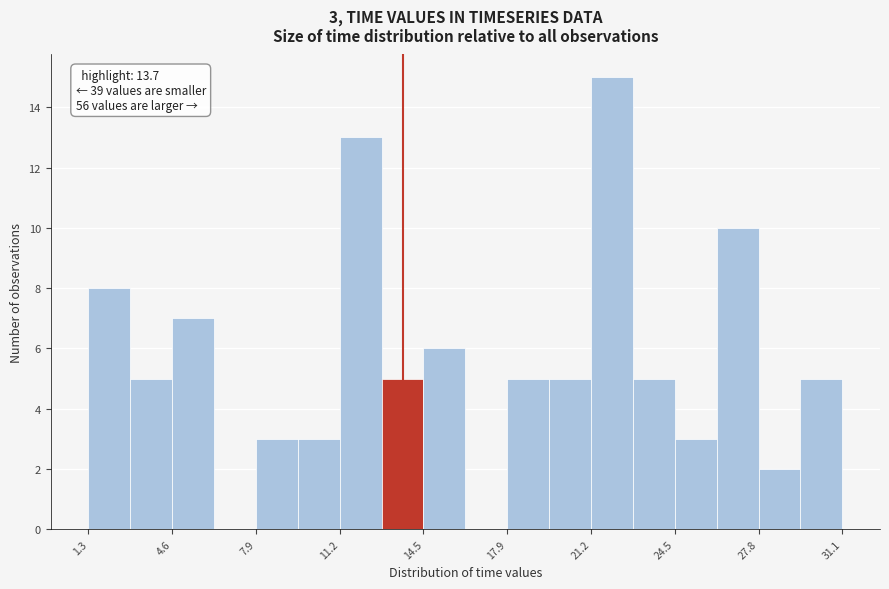

Read against the x-axis, roughly where is the centre of the tallest bar?

22.0